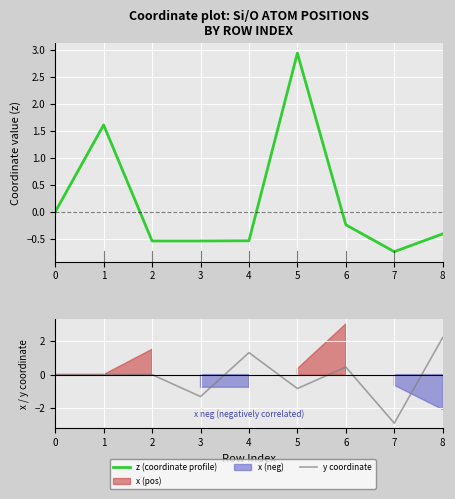

Which series changed the most between 0 and 1?

z (coordinate profile)